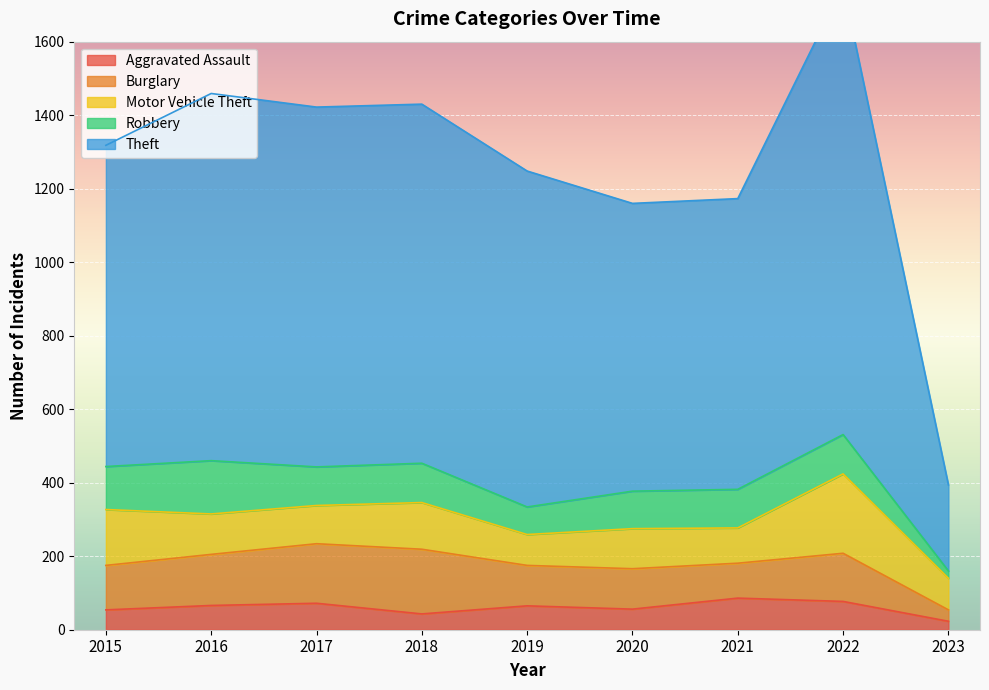

Which series has the widest spread of values?

Theft